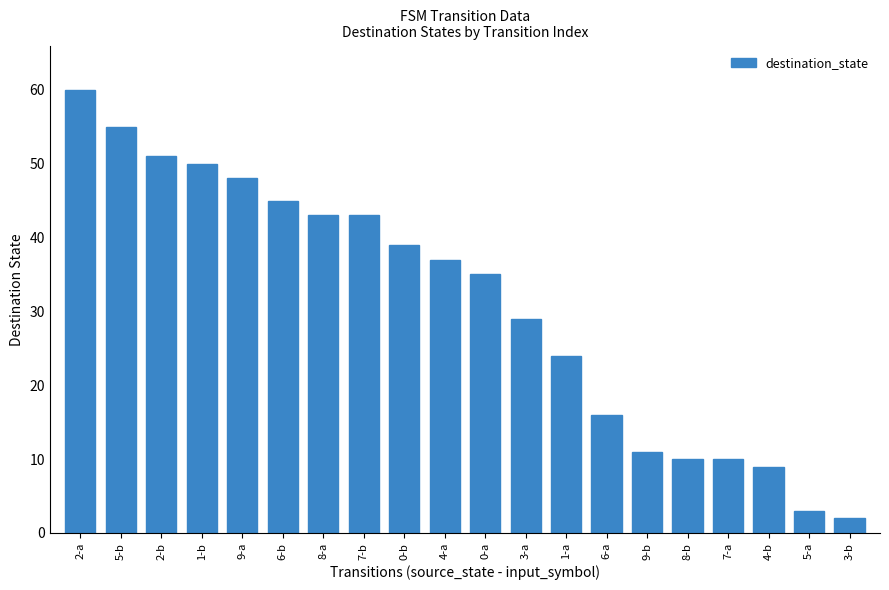

What position from the left is 0-a?

11